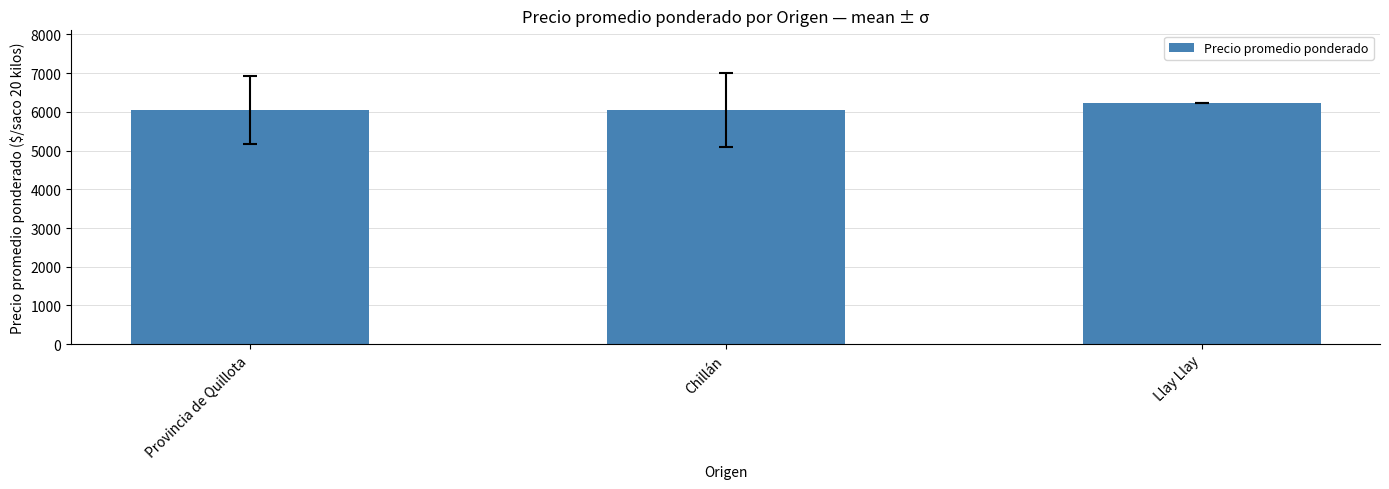

What is the greatest value displayed?

6234.0